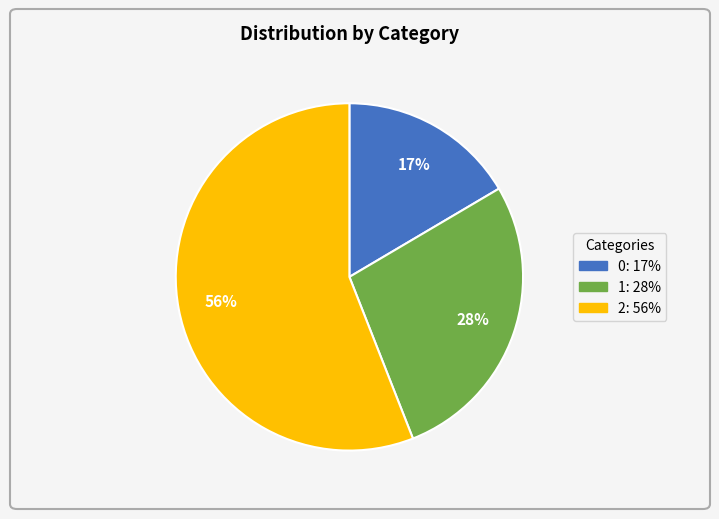

How many segments does this pie chart have?

3